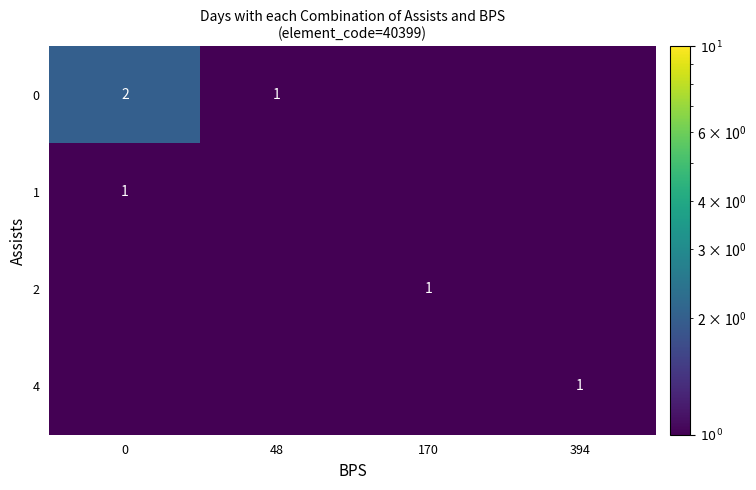

Is it true that 4 equals 1.0 at 394?

True